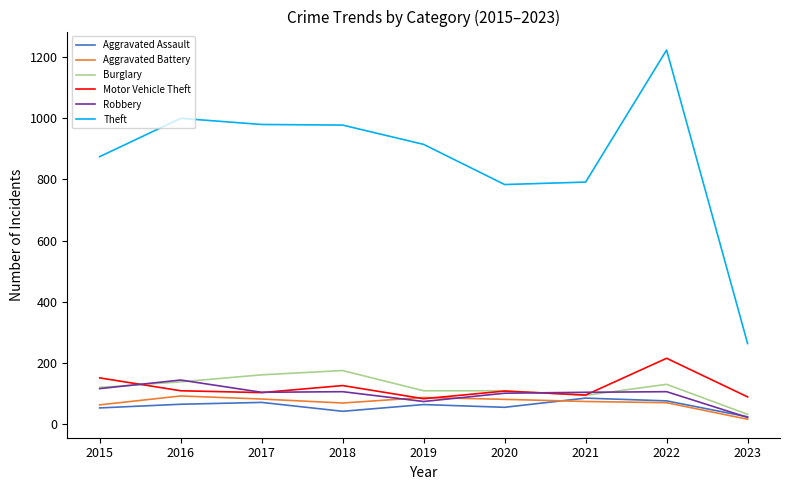

True or false: Theft and Robbery intersect in this chart.

False